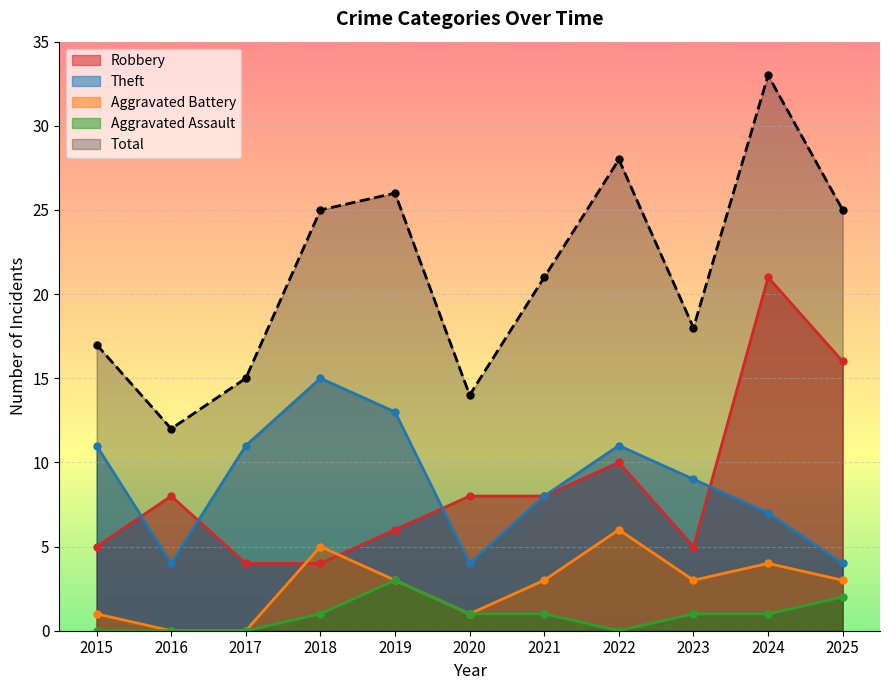

Between 2024 and 2015, which is larger?

2024